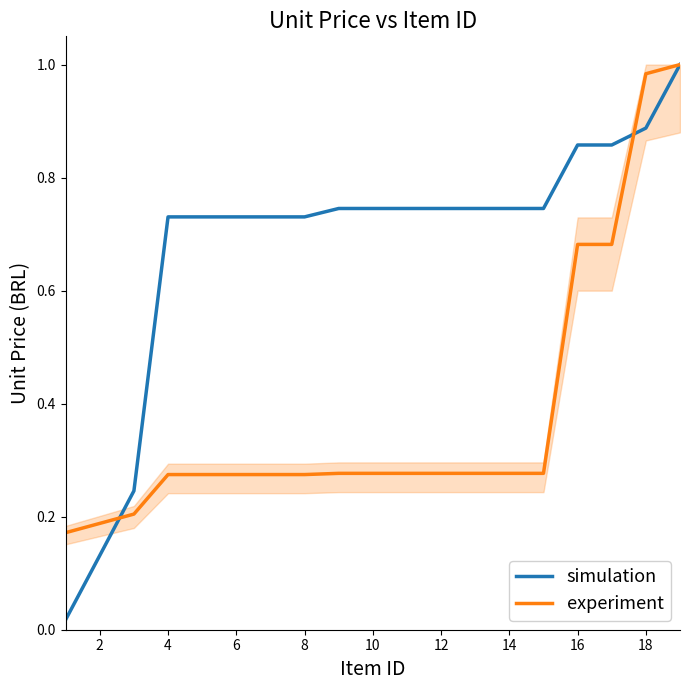

The value of experiment at 6 is 0.1. True or false?

False